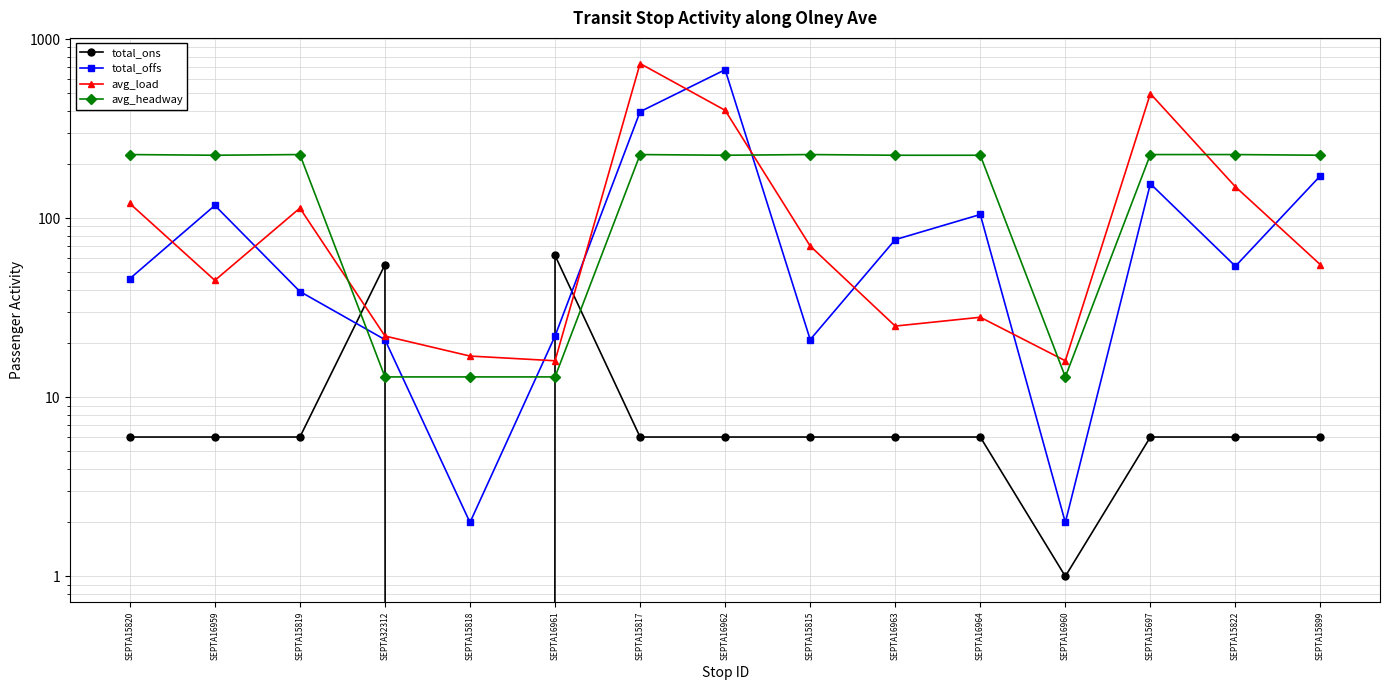

Is this an area chart (filled region under the line)?

No